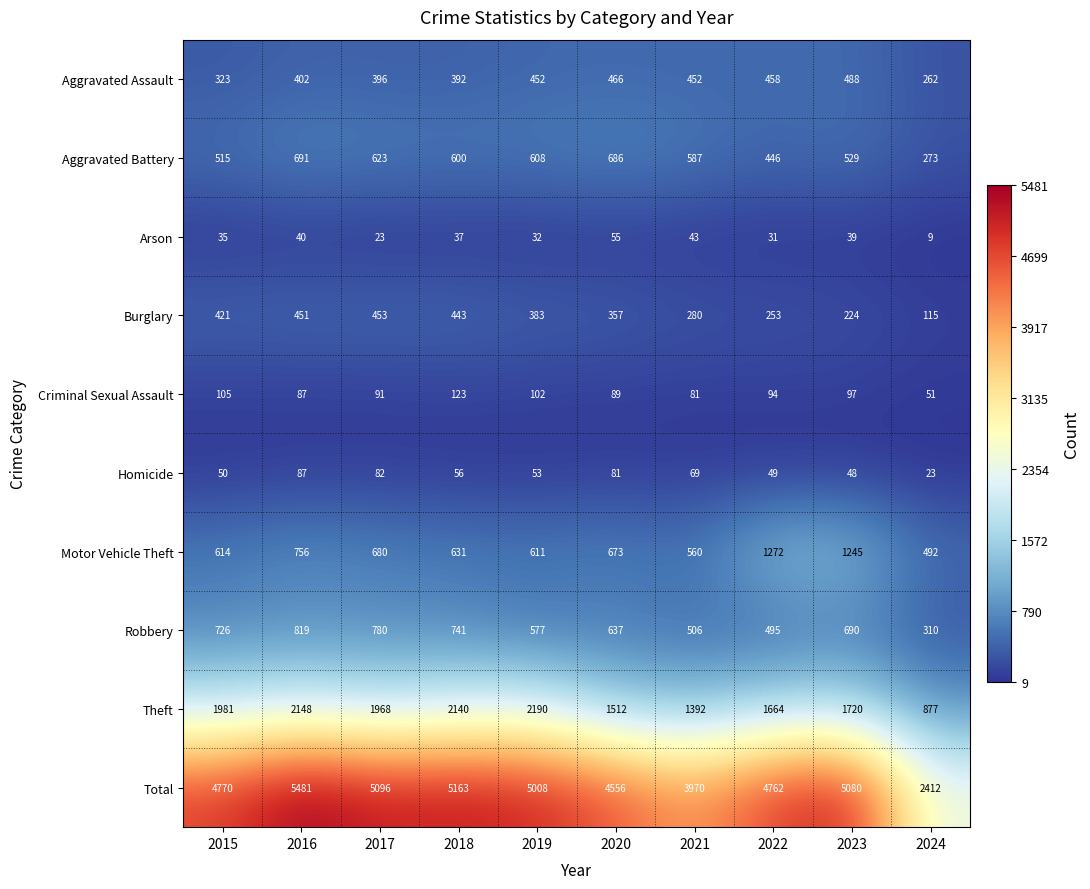

What is the difference between the highest and lowest values at 2018?

5126